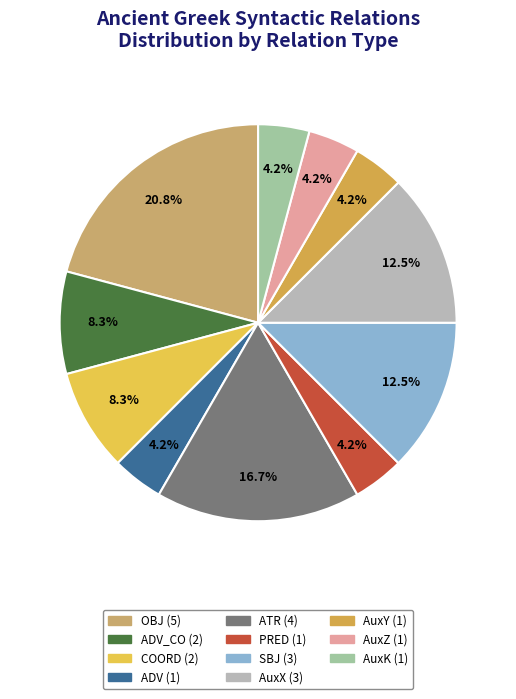

What is the largest slice in the pie chart?

OBJ